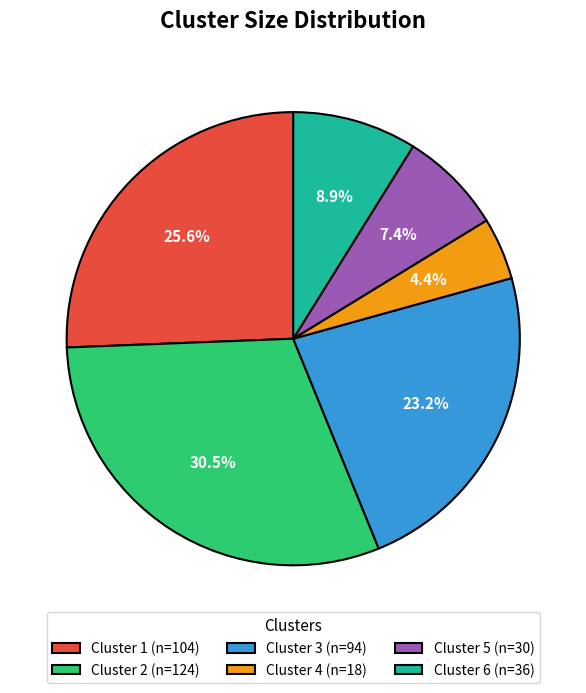

To the nearest percent, what portion does Cluster 4 represent?

4%